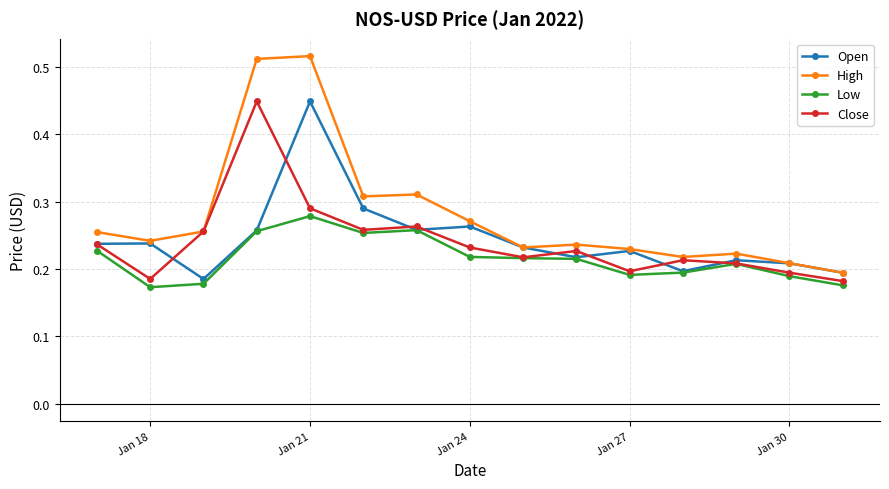

Which series has the widest spread of values?

High